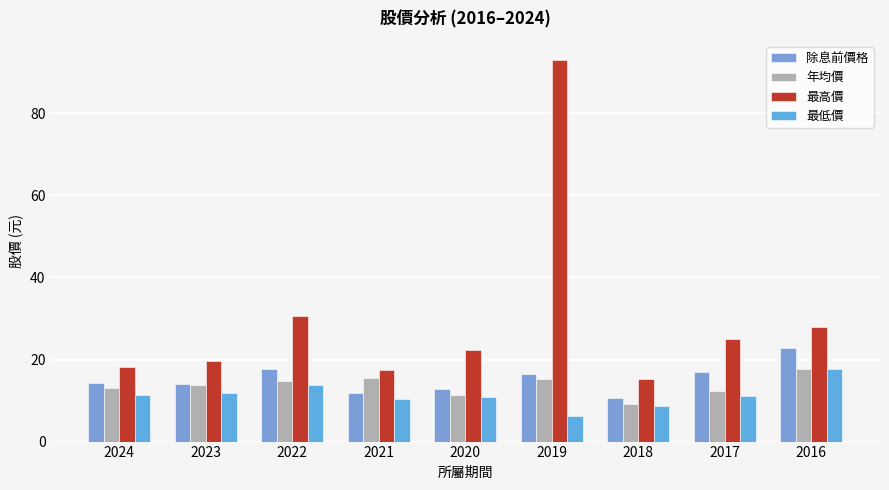

Which series has the widest spread of values?

最高價